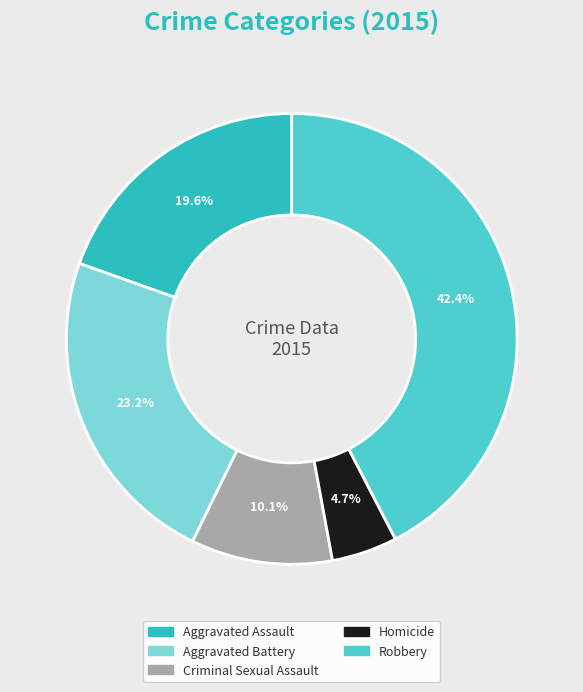

What percentage is the Aggravated Assault slice, to the nearest percent?

20%